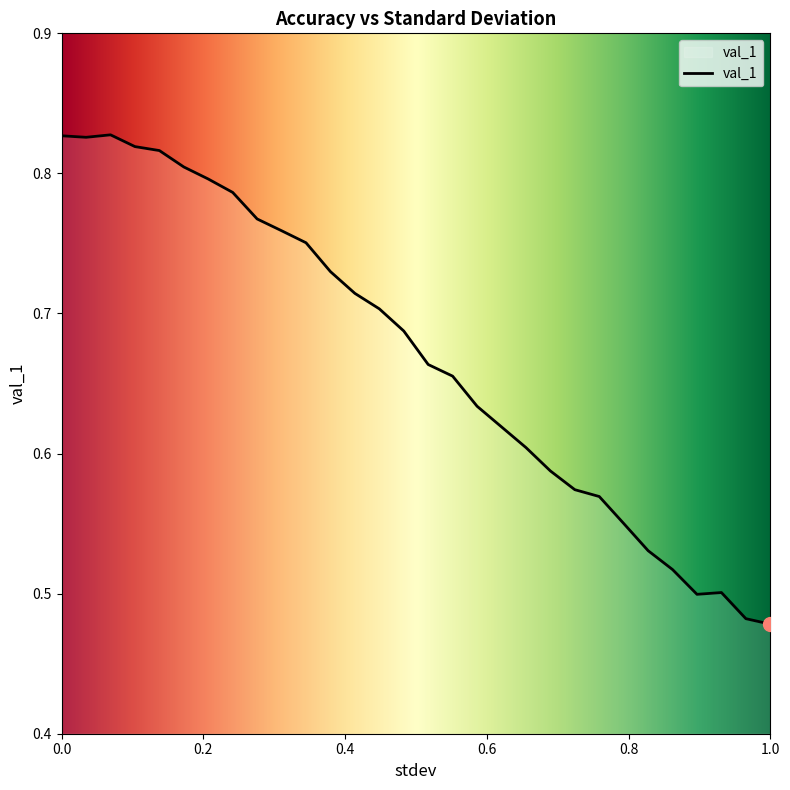

What is the difference between the maximum and minimum values?

0.3